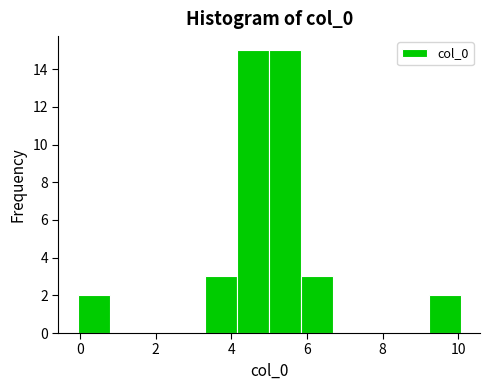

Reading left to right, list every bar in this chart as the range it spans on the x-axis followed by its height. Neither the bar edges nor the heights are printed on the chart, so give them approximately, as read against the axes.

0.0 to 0.8: 2
0.8 to 1.6: 0
1.6 to 2.4: 0
2.4 to 3.4: 0
3.4 to 4.2: 3
4.2 to 5.0: 15
5.0 to 5.8: 15
5.8 to 6.6: 3
6.6 to 7.6: 0
7.6 to 8.4: 0
8.4 to 9.2: 0
9.2 to 10.0: 2